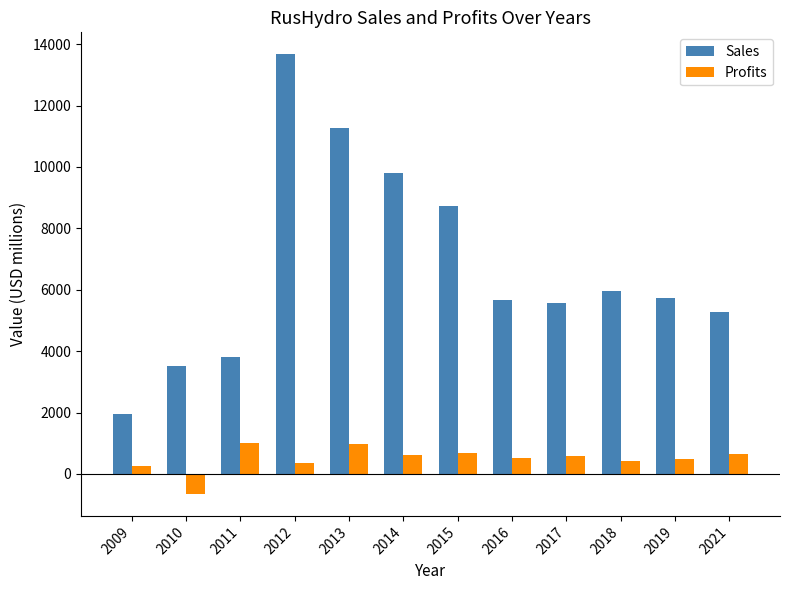

What is the difference between the maximum and minimum values in the Sales series?

11729.0